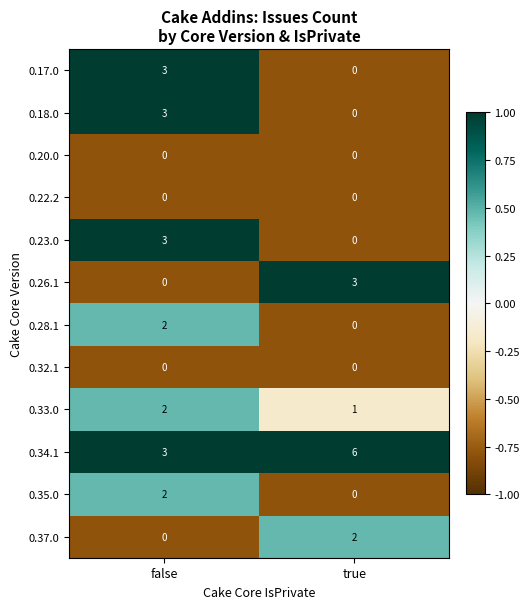

At which label is 0.34.1 closest to 4?

false